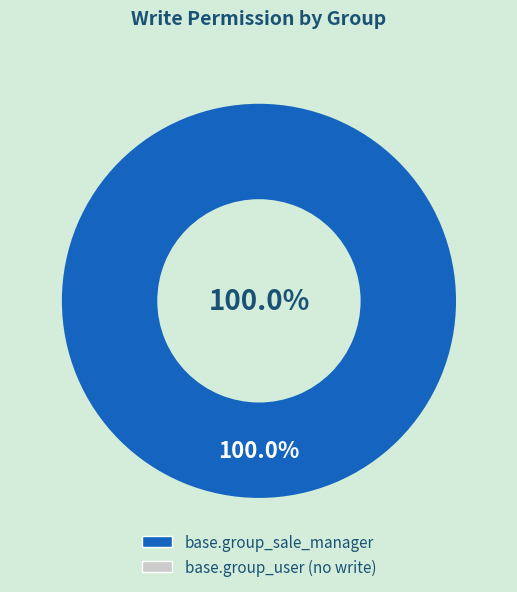

What percentage do base.group_user and base.group_sale_manager together represent?

100.0%